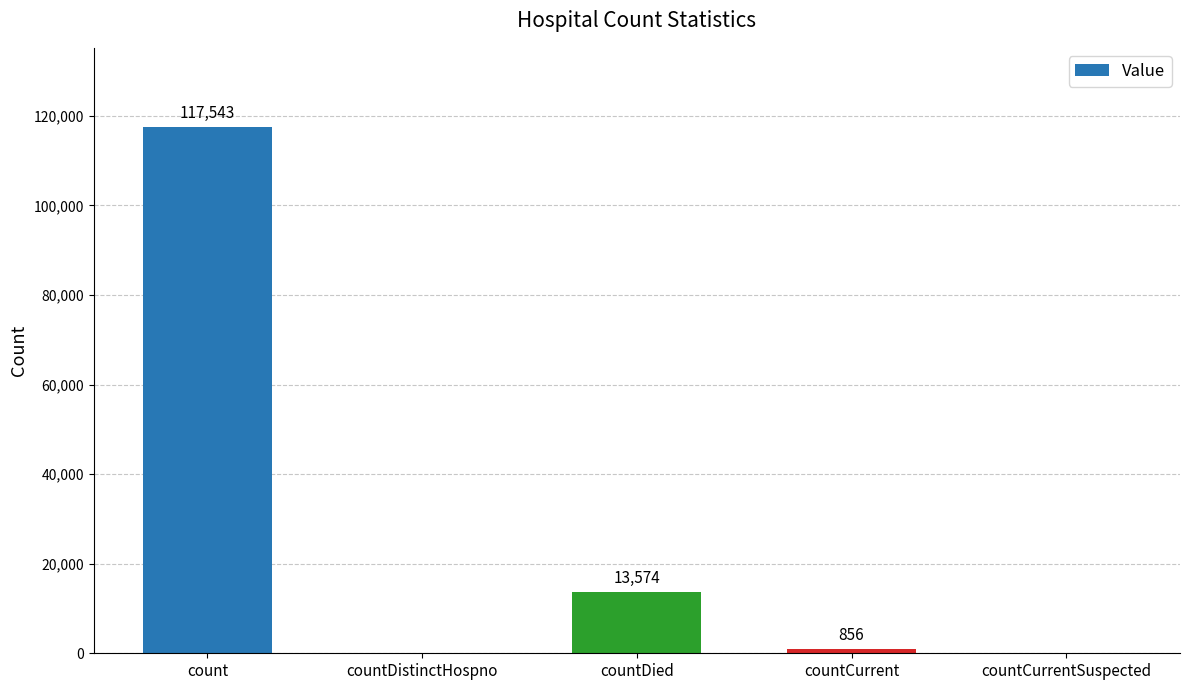

What is the change in value from countDistinctHospno to countCurrent?

+856